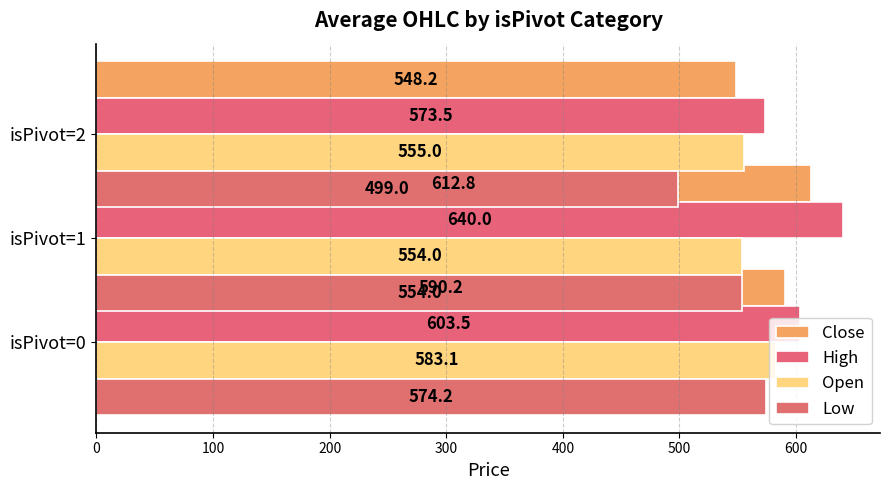

What is the total value across all series at 200?

2175.8